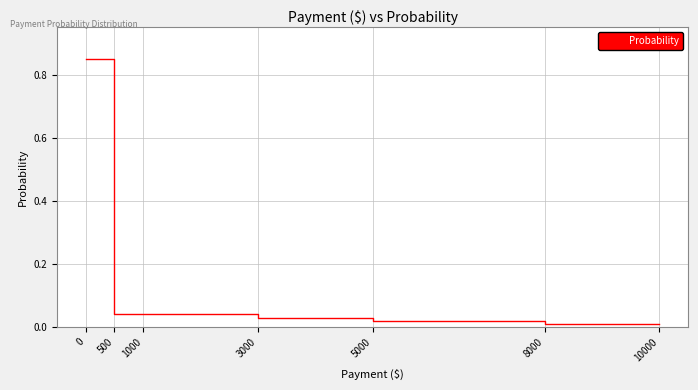

Is it true that the value at 500 is 0.1?

False